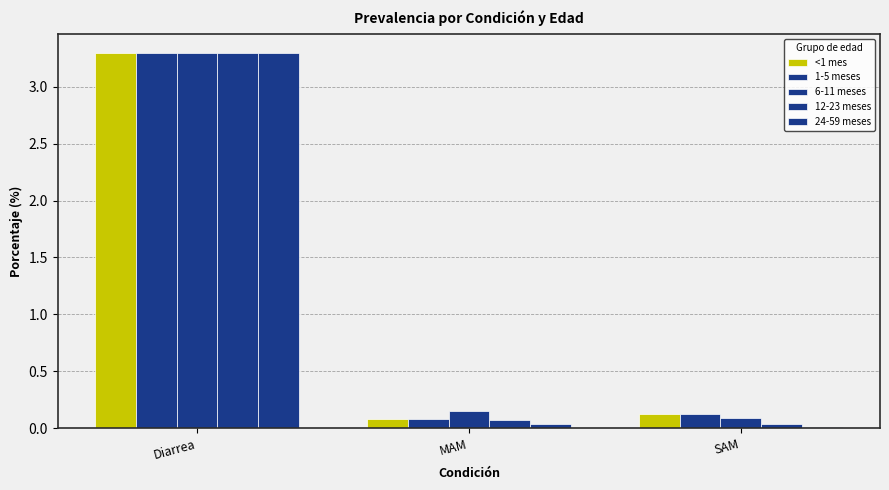

What is the label of the 2nd bar from the left?

MAM